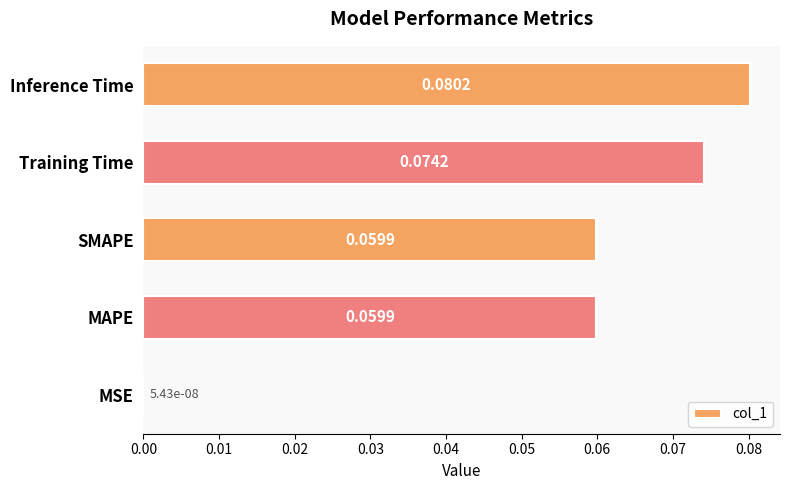

Which category has the highest value across all series?

Inference Time